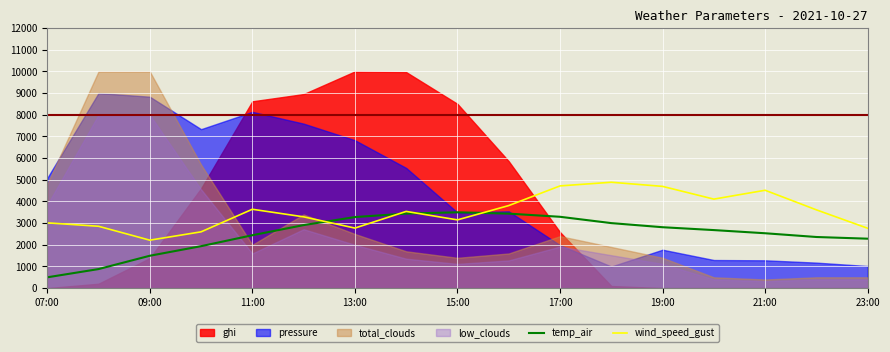

What is the average value of the wind_speed_gust series?

3540.4